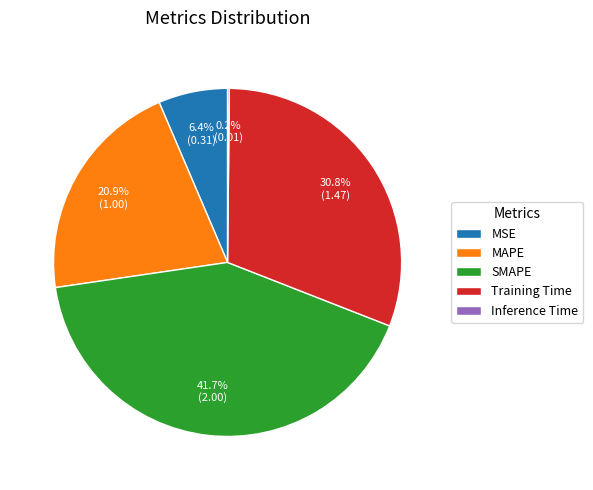

To the nearest percent, what is the difference between the largest and smallest slice percentages?

42%